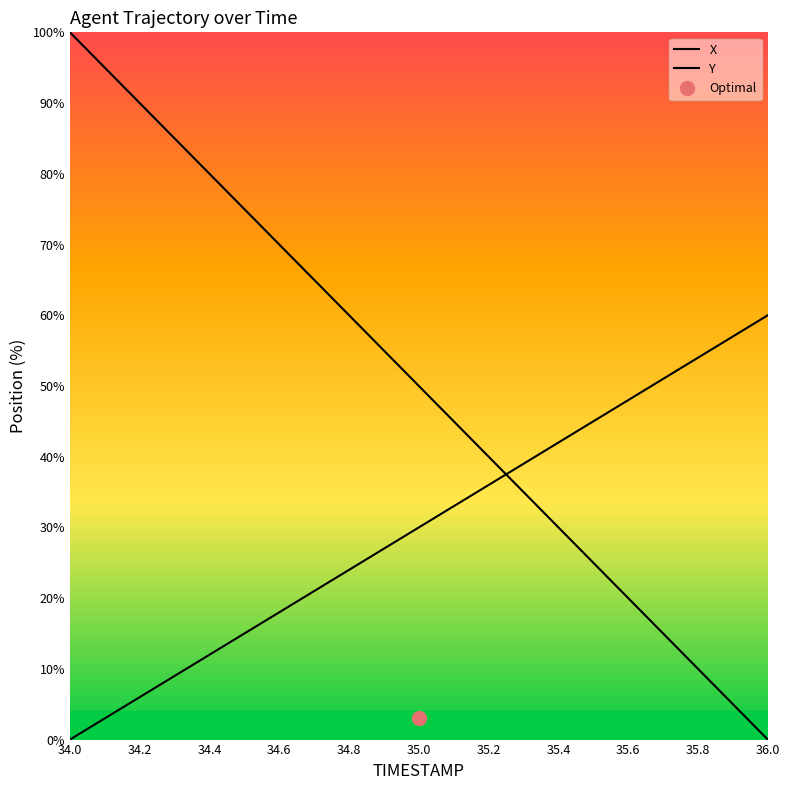

What is the difference between the maximum and second lowest values in the X series?

94.6